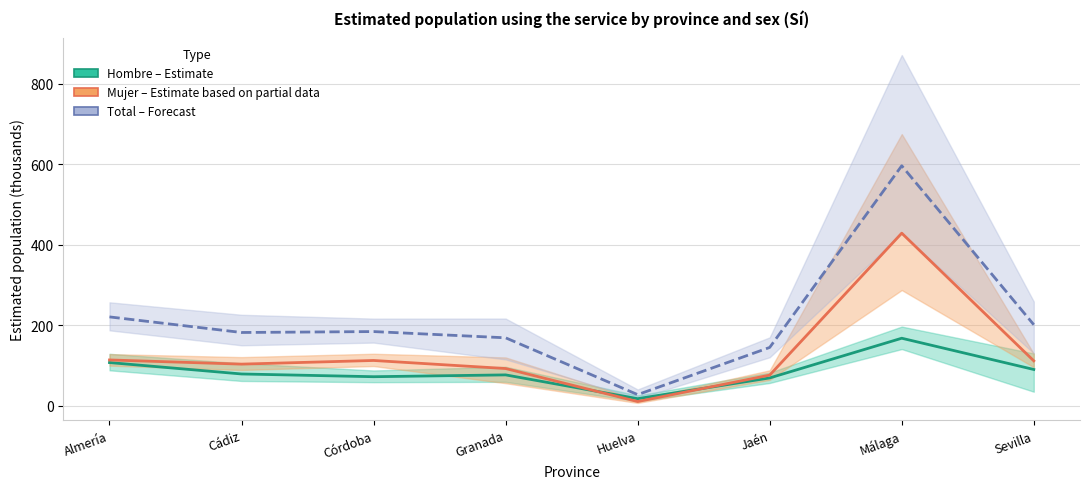

Between Huelva and Almería, which is larger?

Almería